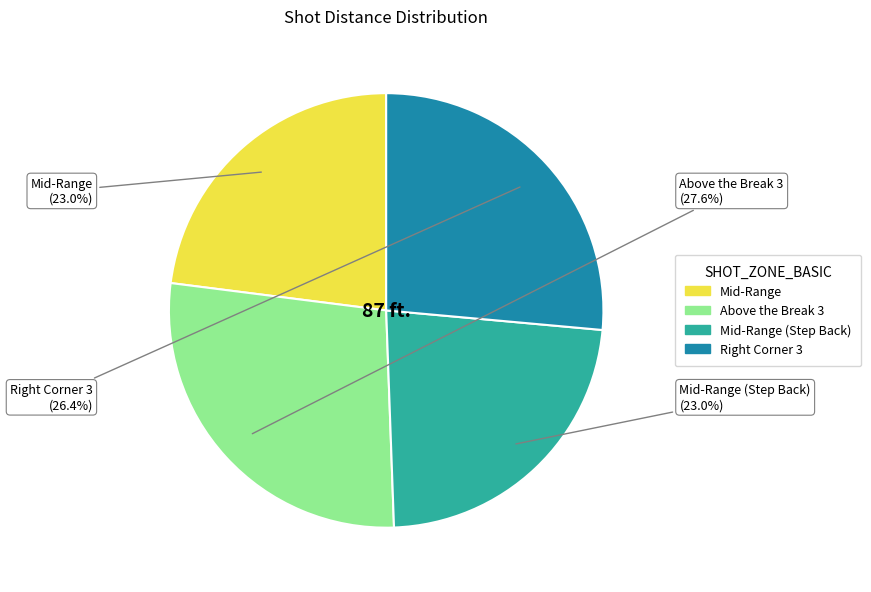

Is there a majority slice in this chart?

No